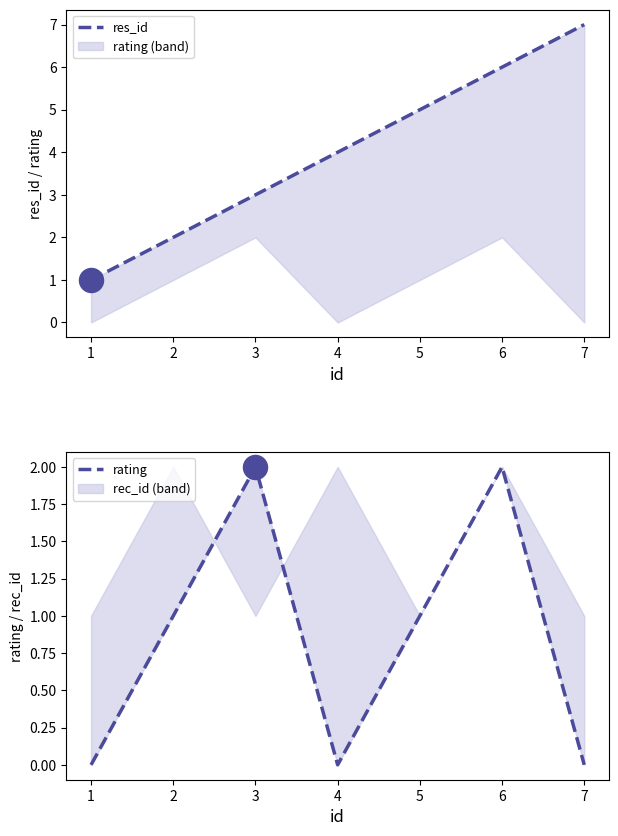

Which series has the largest total across all categories?

res_id